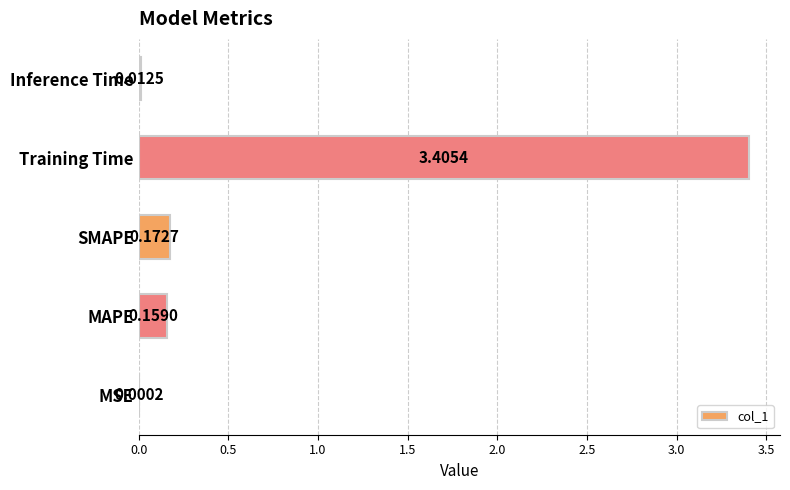

Where is the data nearest to the value 1?

SMAPE